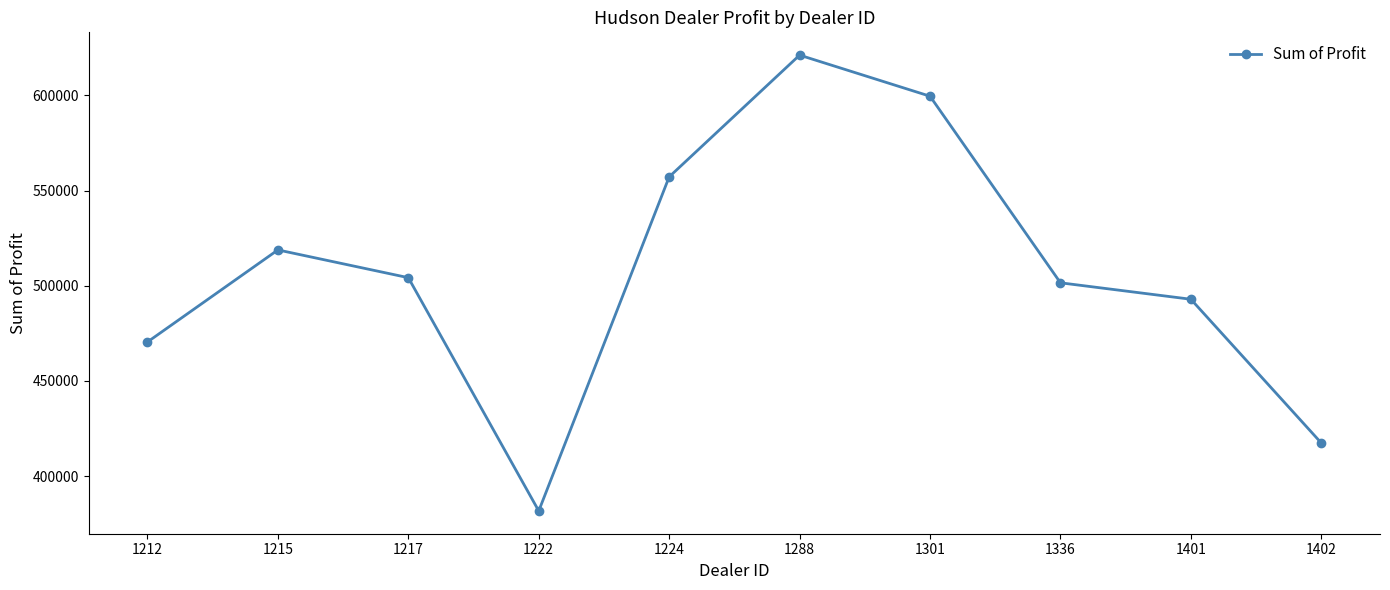

Which has a higher value, 1215 or 1222?

1215